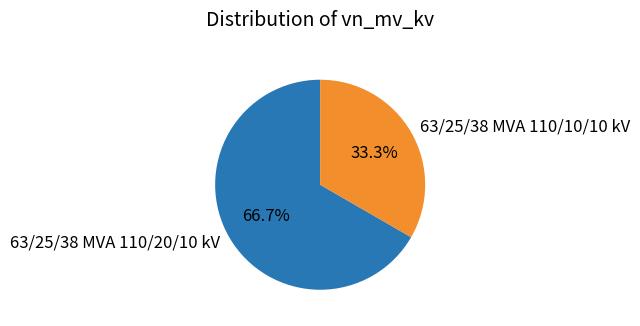

How many slices are in this pie chart?

2